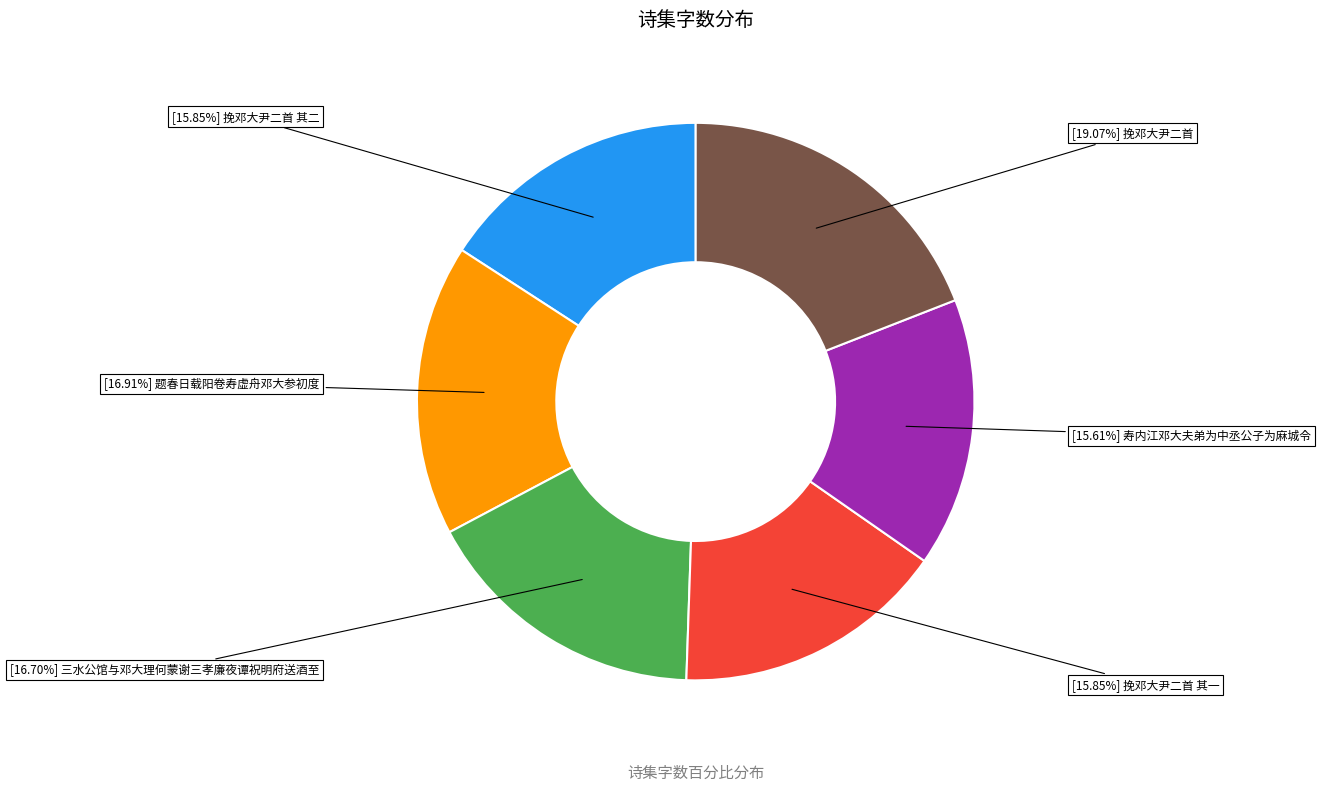

Is there a majority slice in this chart?

No